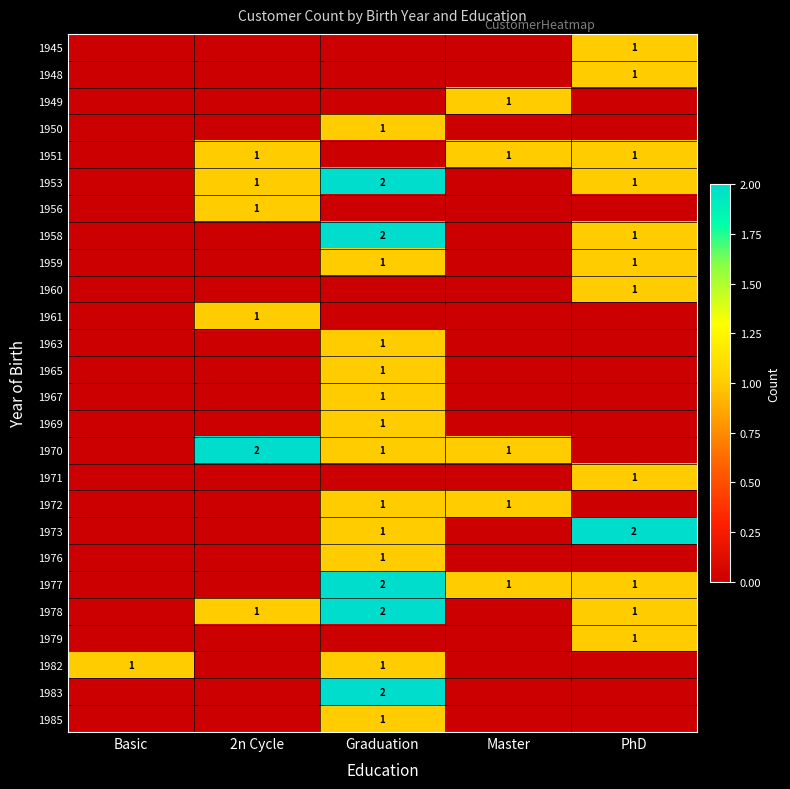

The 1973 series shows 1 at PhD. True or false?

False